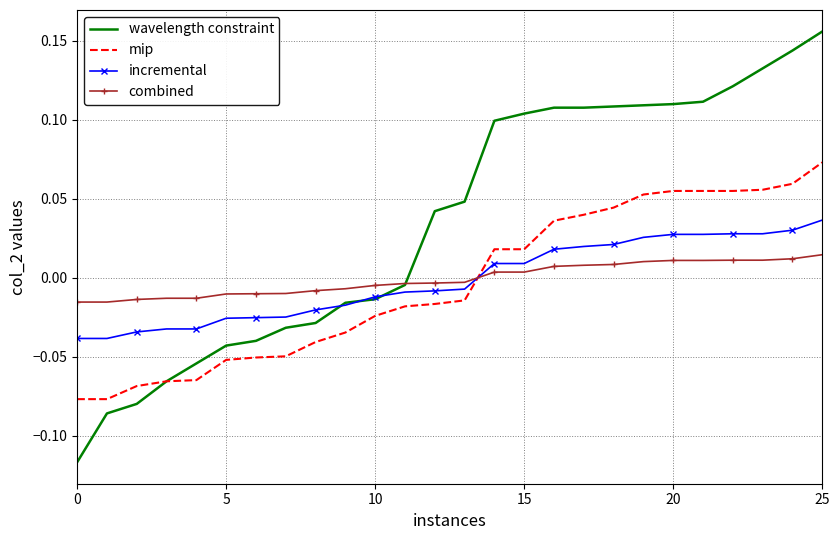

Which series has the widest spread of values?

wavelength constraint